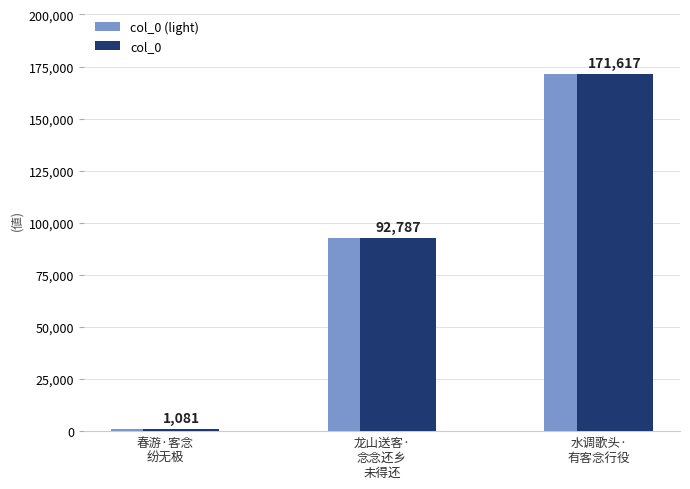

How many bars are there in total?

6